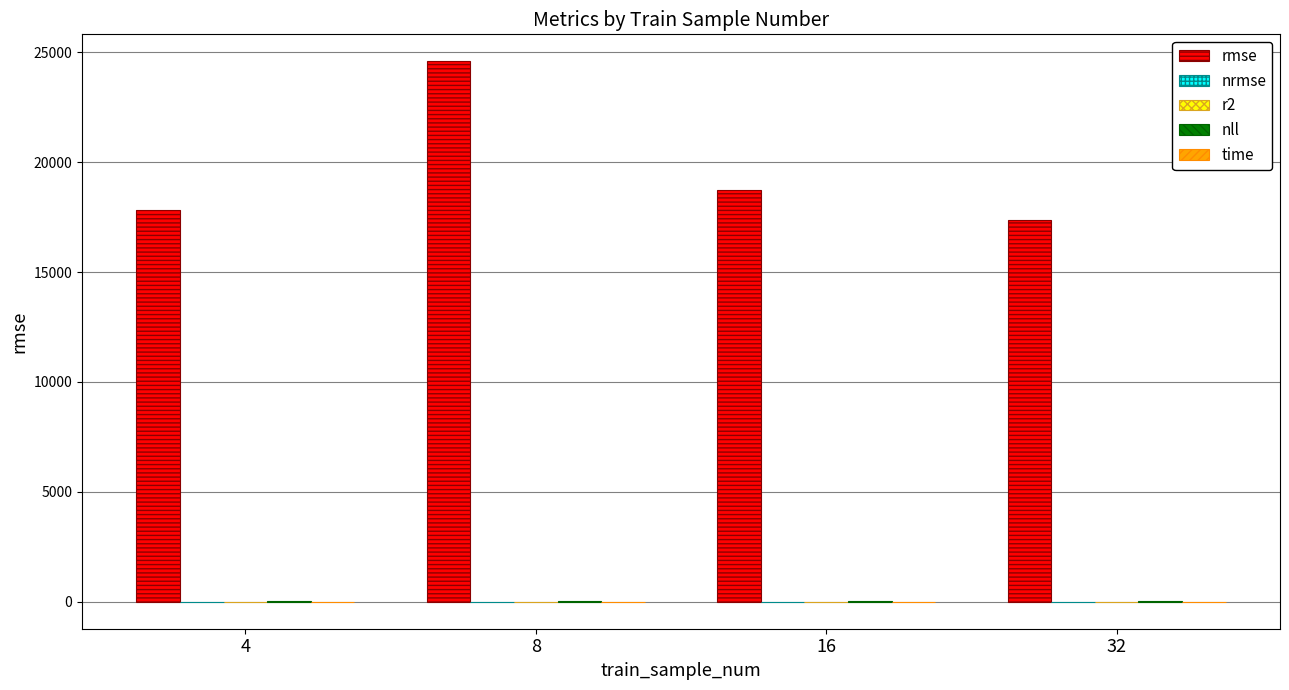

Which series changed the most between 4 and 8?

rmse